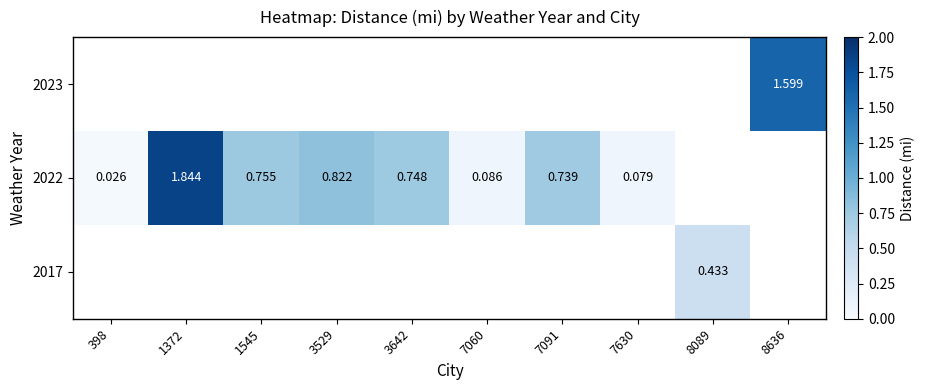

What is the difference between the 2022 values at 7630 and 3529?

0.7